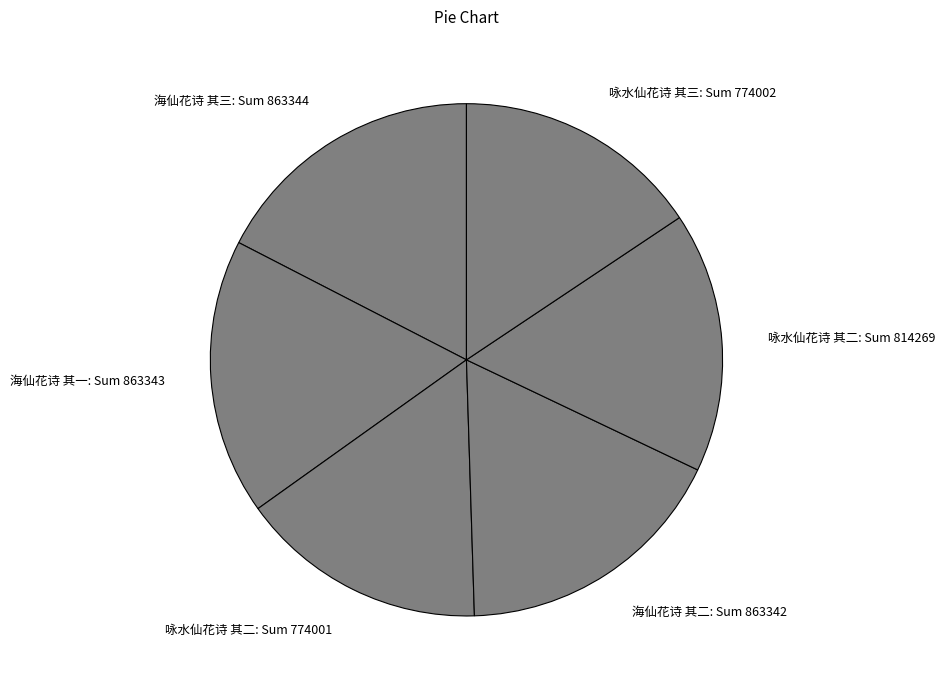

Do 海仙花诗 其二: Sum 863342 and 海仙花诗 其三: Sum 863344 together represent more than half of the pie?

No